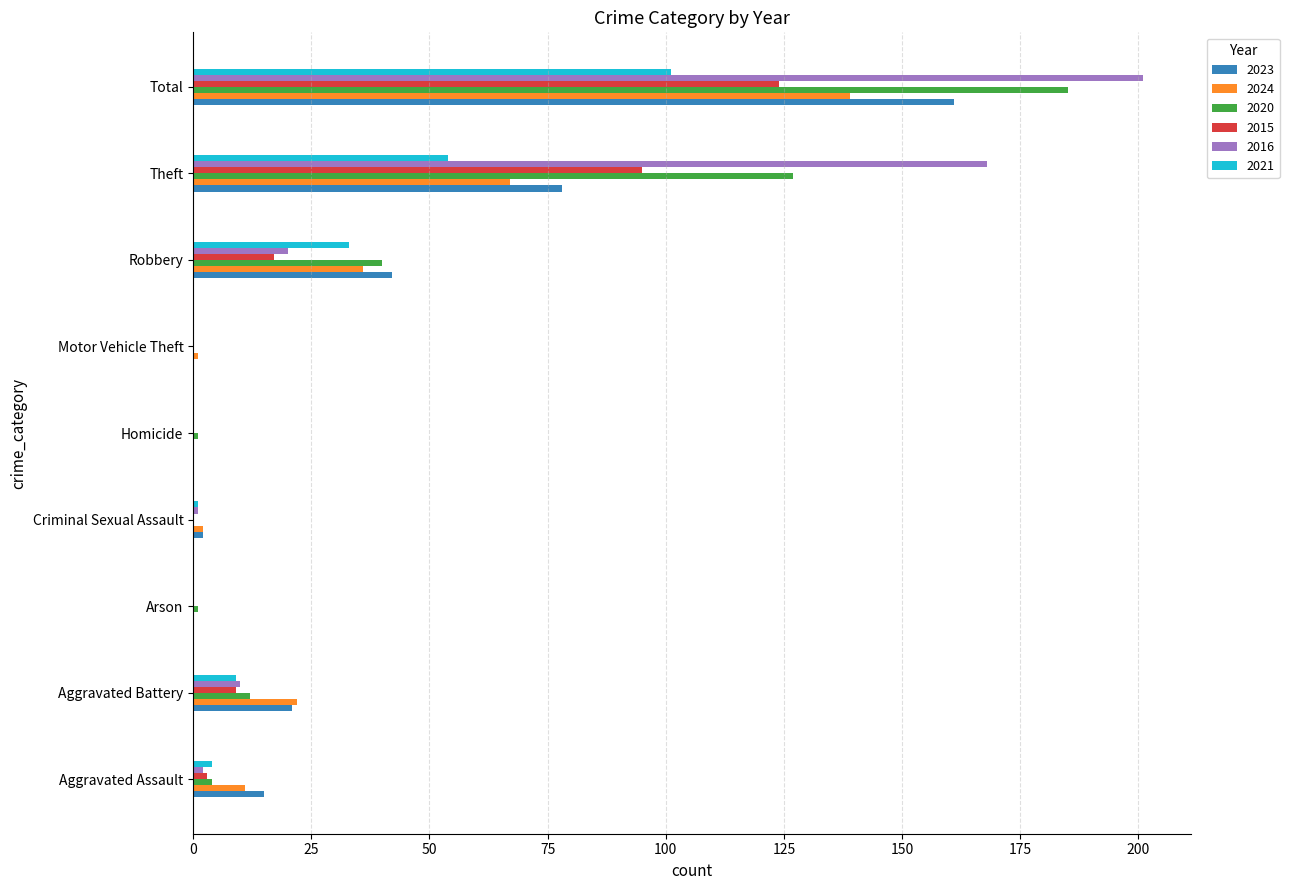

The 2024 series shows 30 at Theft. True or false?

False